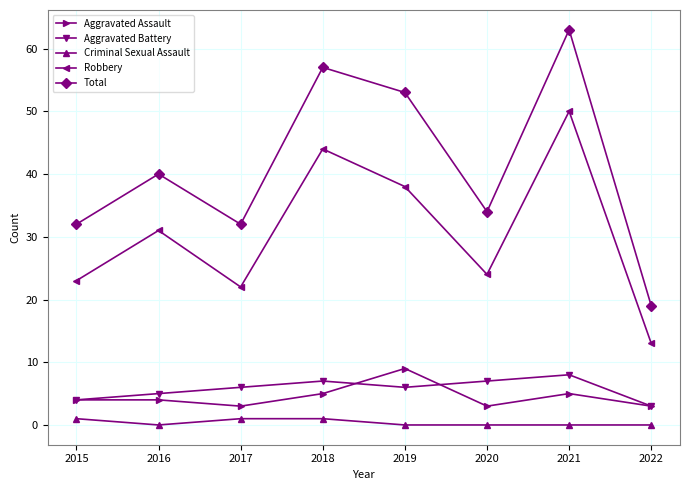

Reading left to right, what are all the values shown in this chart?

Aggravated Assault: 2015=4	2016=4	2017=3	2018=5	2019=9	2020=3	2021=5	2022=3
Aggravated Battery: 2015=4	2016=5	2017=6	2018=7	2019=6	2020=7	2021=8	2022=3
Criminal Sexual Assault: 2015=1	2016=0	2017=1	2018=1	2019=0	2020=0	2021=0	2022=0
Robbery: 2015=23	2016=31	2017=22	2018=44	2019=38	2020=24	2021=50	2022=13
Total: 2015=32	2016=40	2017=32	2018=57	2019=53	2020=34	2021=63	2022=19